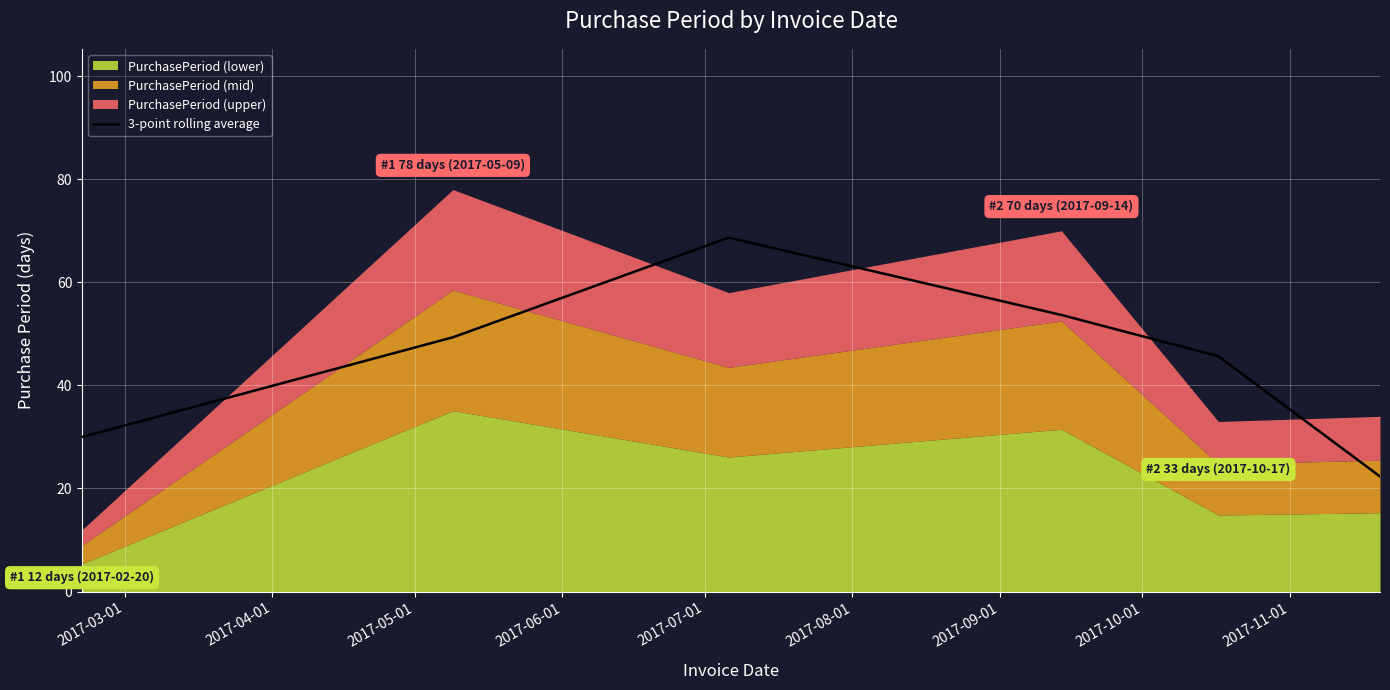

How many interior local peaks (higher than both neighbors) does the data have?

1